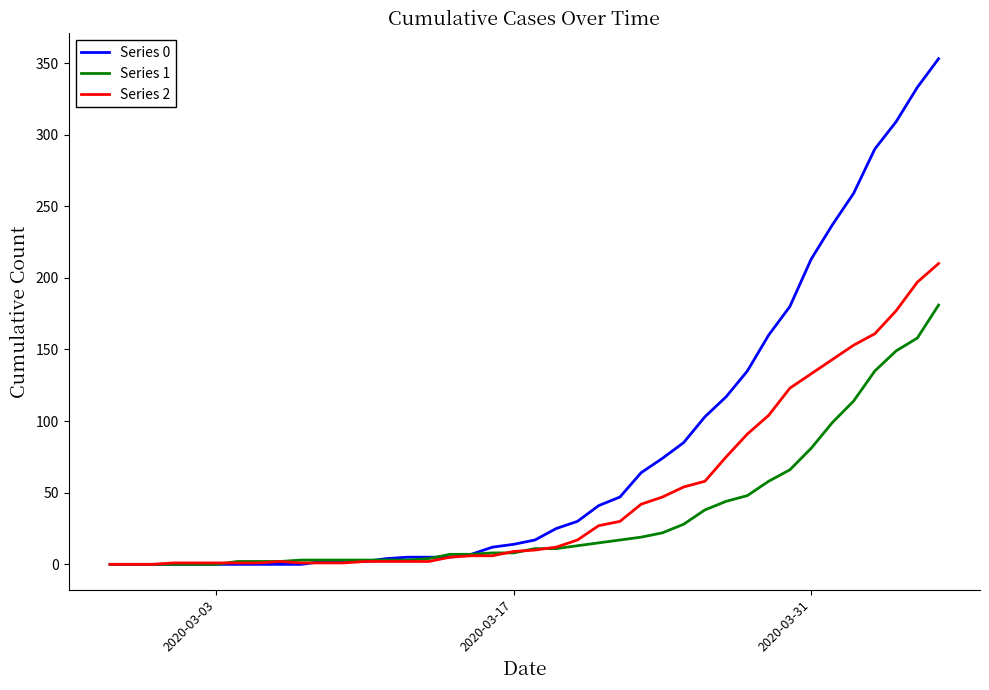

What is the difference between the second highest and minimum values in the Series 0 series?

333